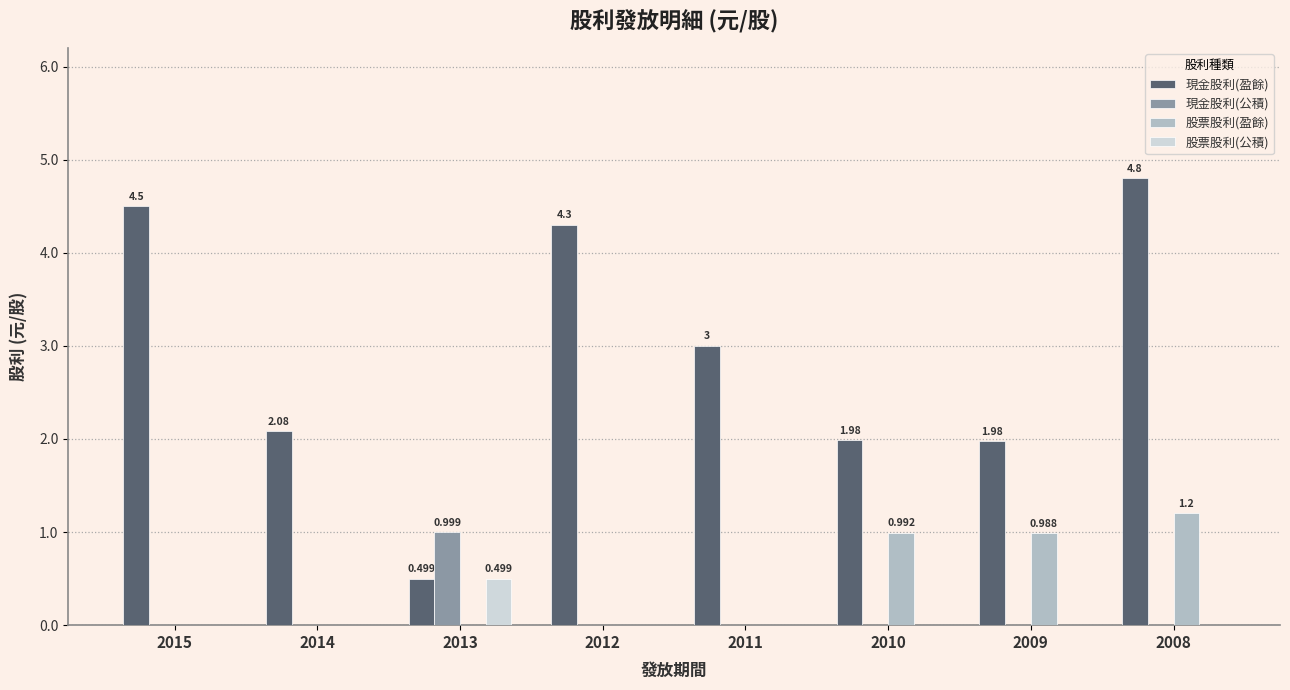

What is the total value across all series at 2012?

4.3